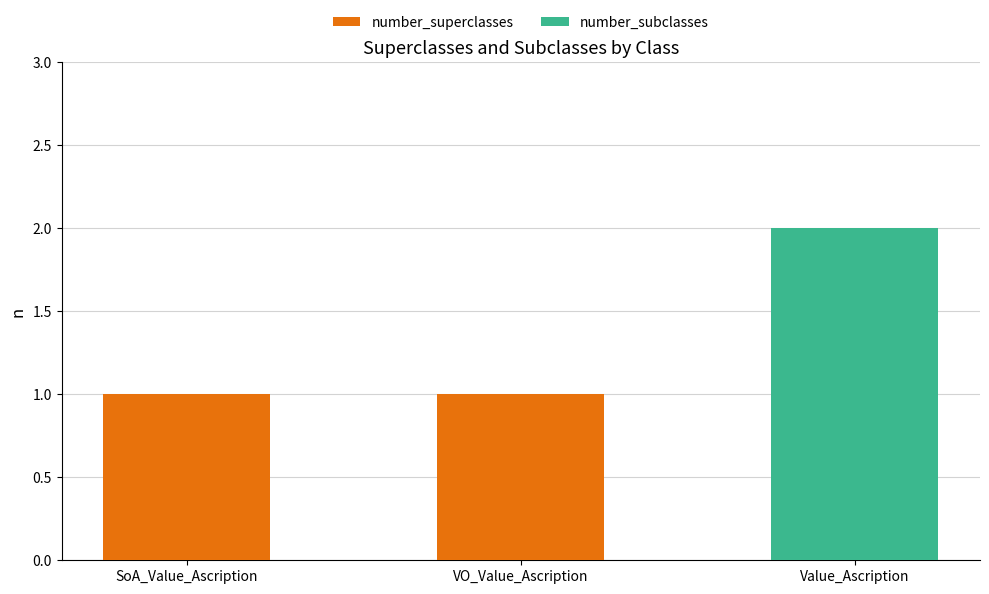

How many values in number_superclasses are above zero?

2